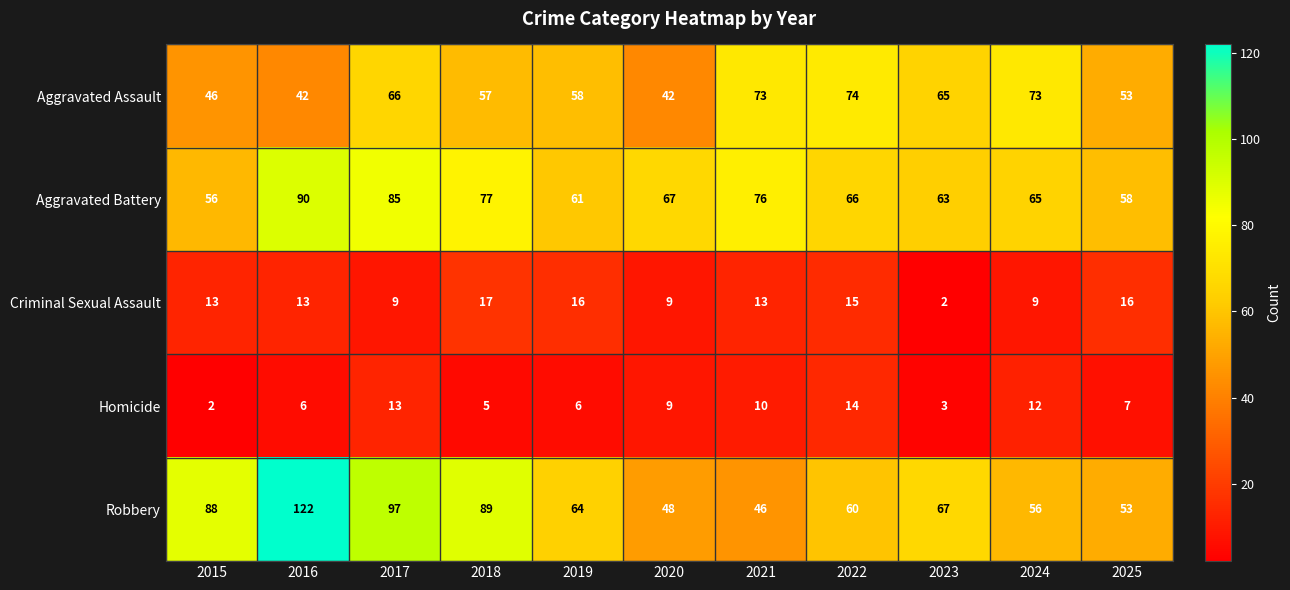

Which series has the largest range (max minus min)?

Robbery